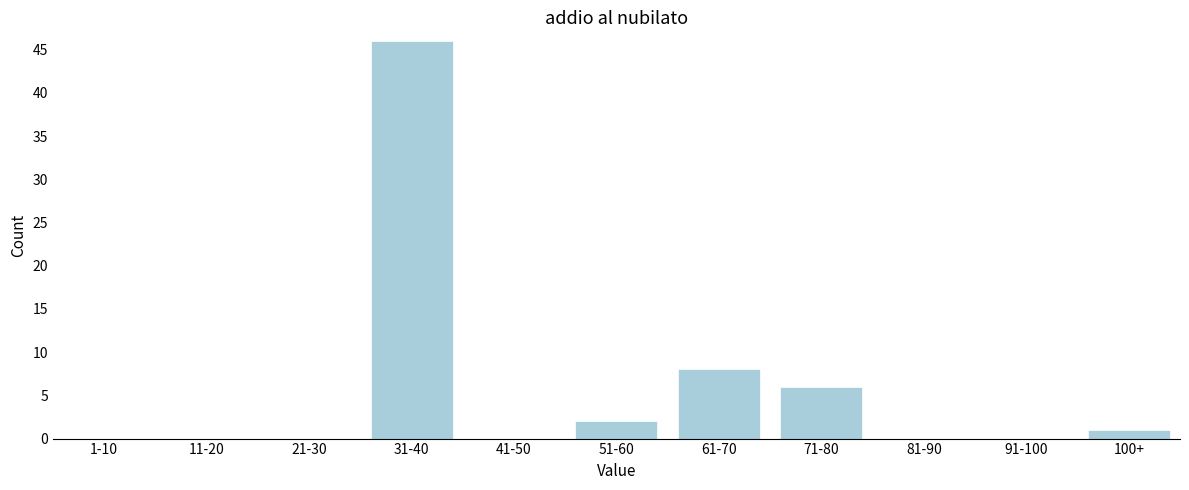

Reading left to right, list all the values displayed in this chart.

1-10=0	11-20=0	21-30=0	31-40=46	41-50=0	51-60=2	61-70=8	71-80=6	81-90=0	91-100=0	100+=1